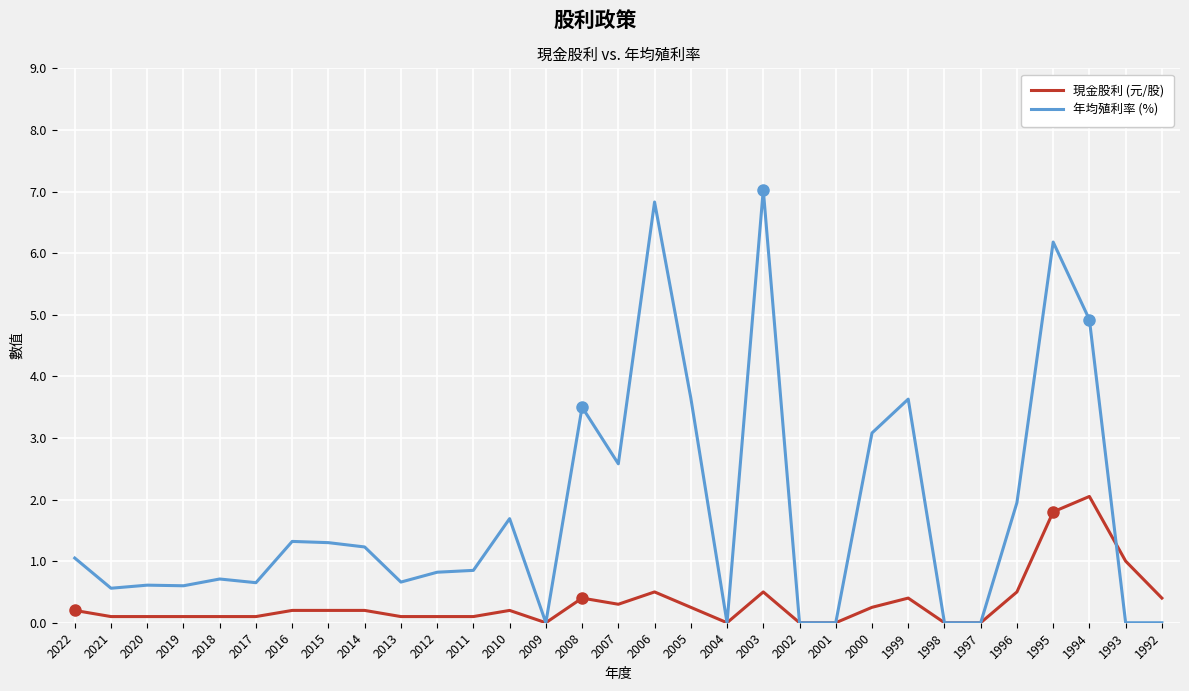

True or false: 現金股利 (元/股) has more than 1 points higher than both neighbors.

True